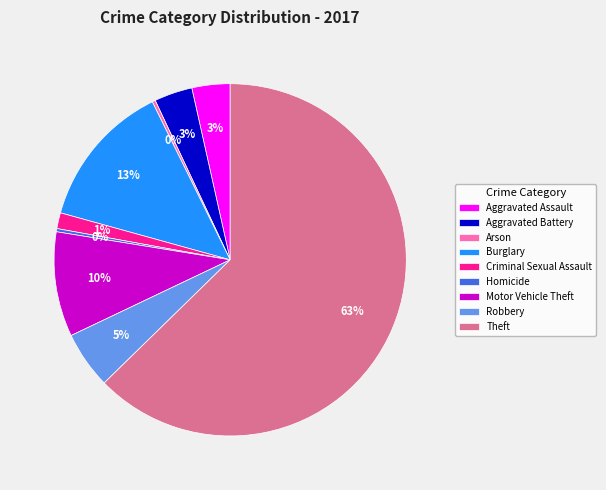

How many slices are in this pie chart?

9